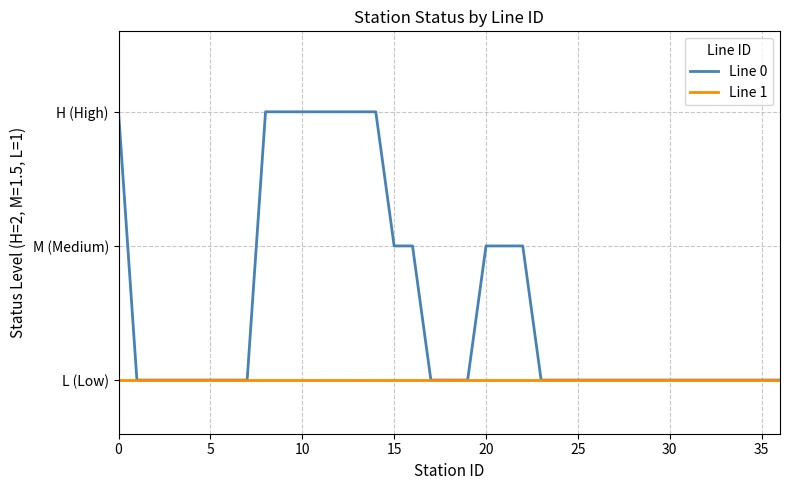

Which series has the largest range (max minus min)?

Line 0